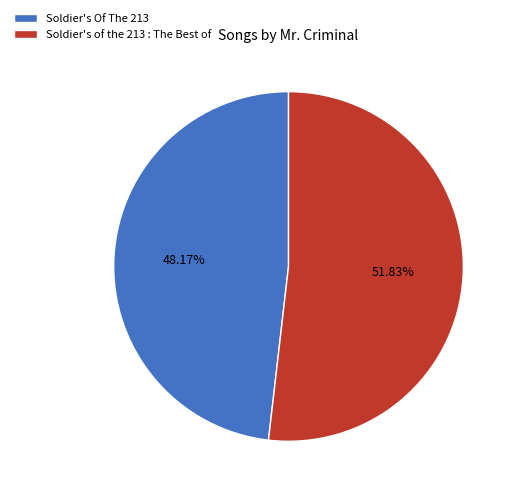

What is the ratio of the value at Soldier's of the 213 : The Best of to the value at Soldier's Of The 213?

1.1